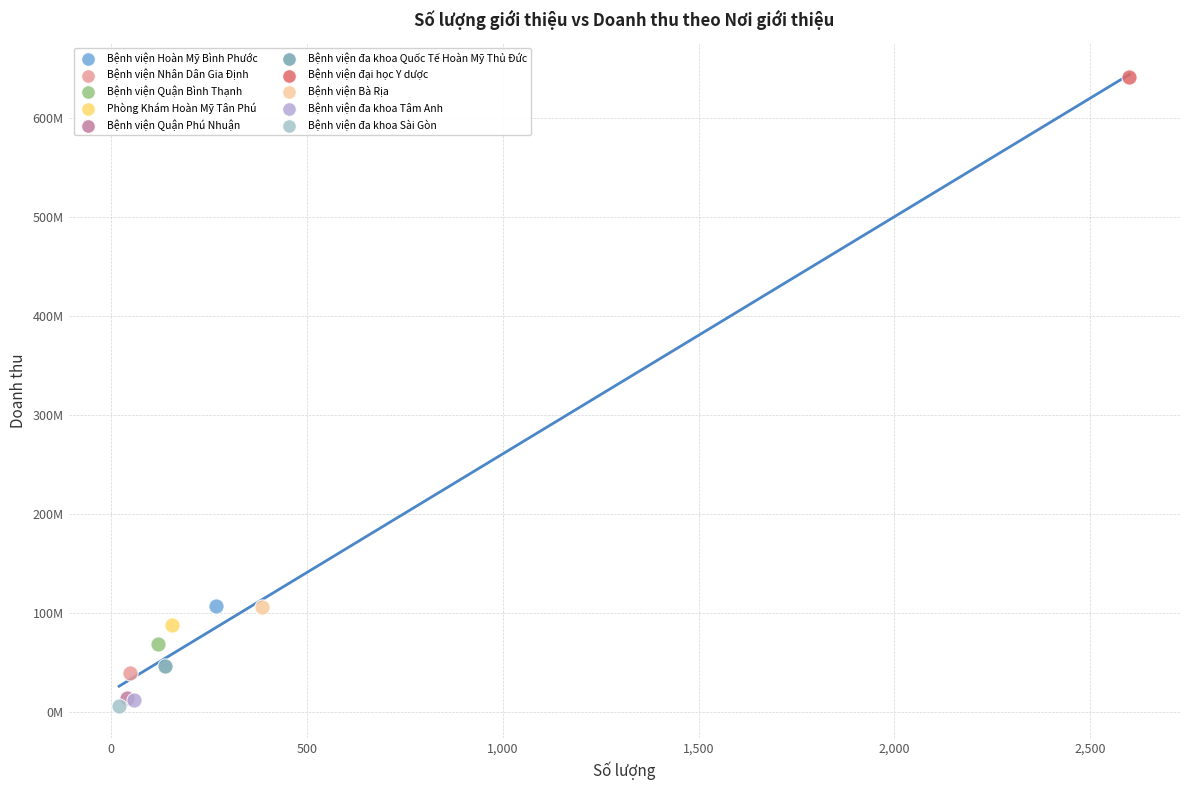

Which series contains the highest Y value?

Bệnh viện đại học Y dược